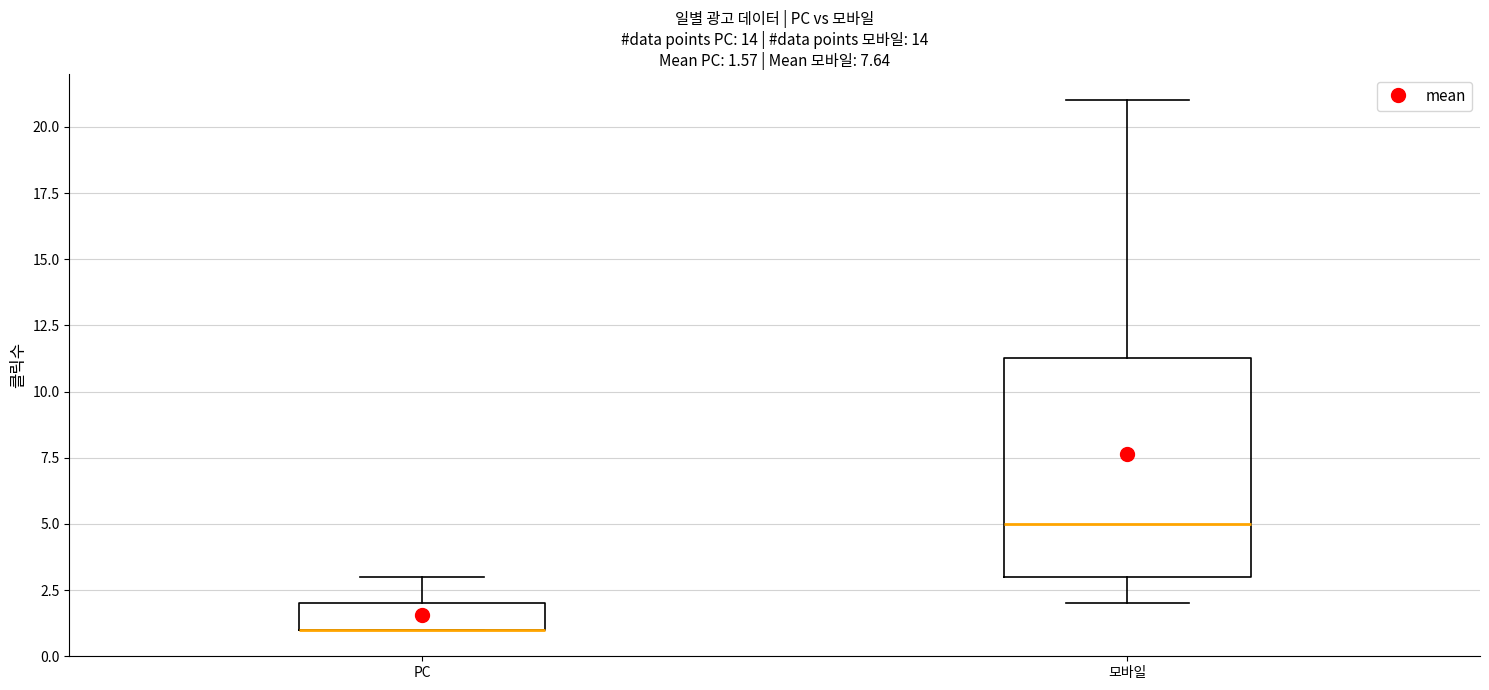

Which box is the tallest, from its lower edge to its upper edge?

모바일